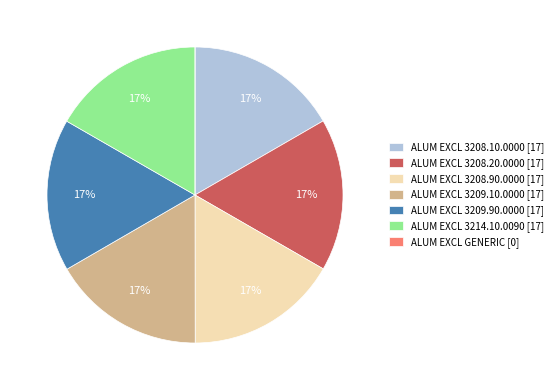

The ALUM EXCL 3208.20.0000 [17] slice represents 11% of the pie. True or false?

False